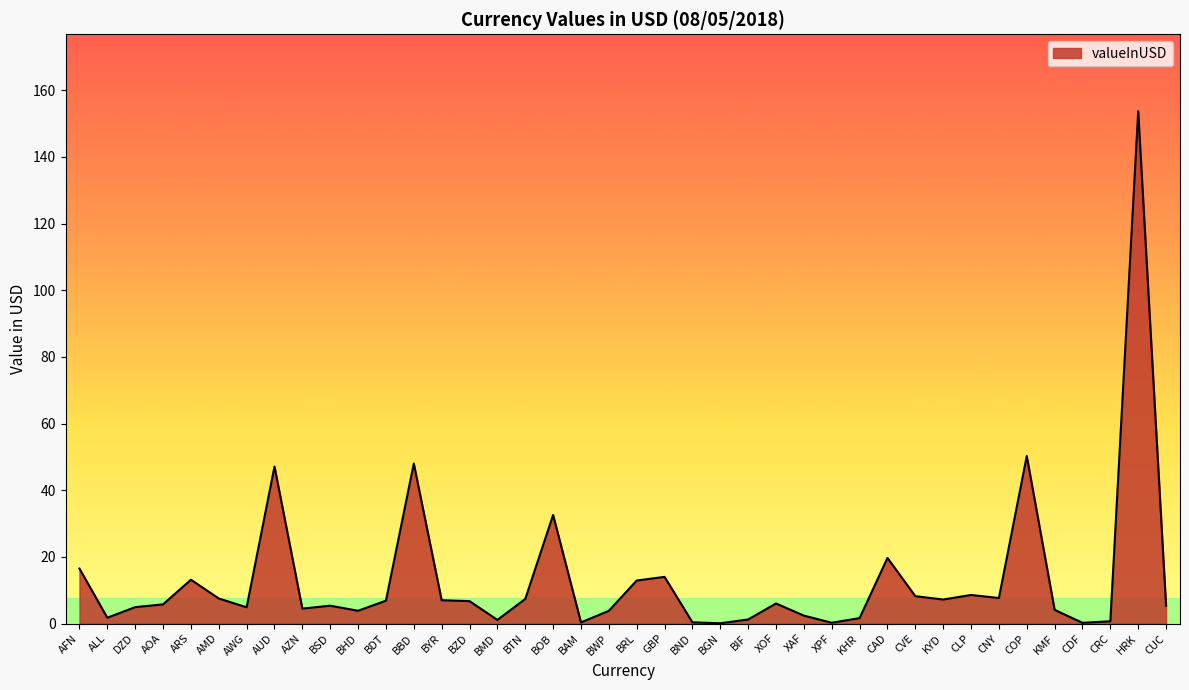

What is the greatest value displayed?

153.8